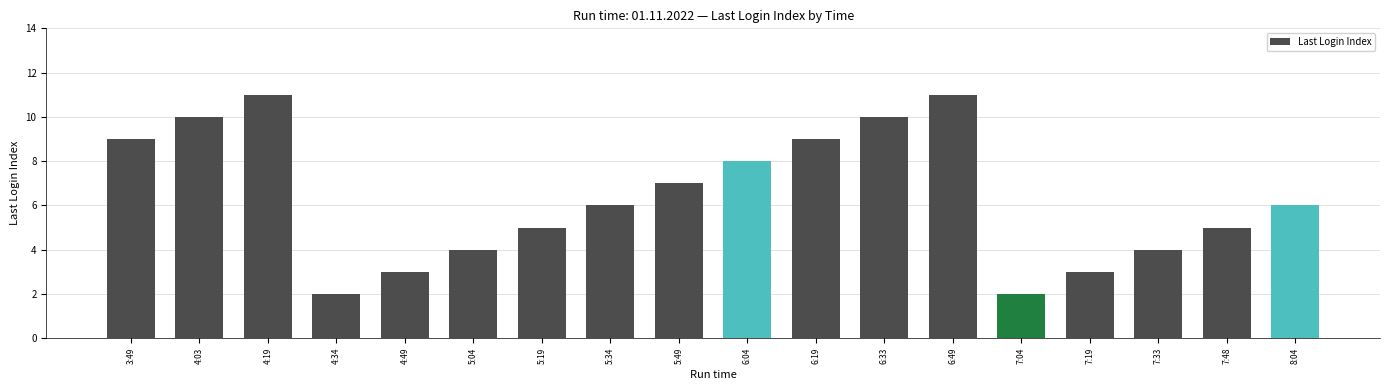

What is the value of the 4th bar from the left?

2